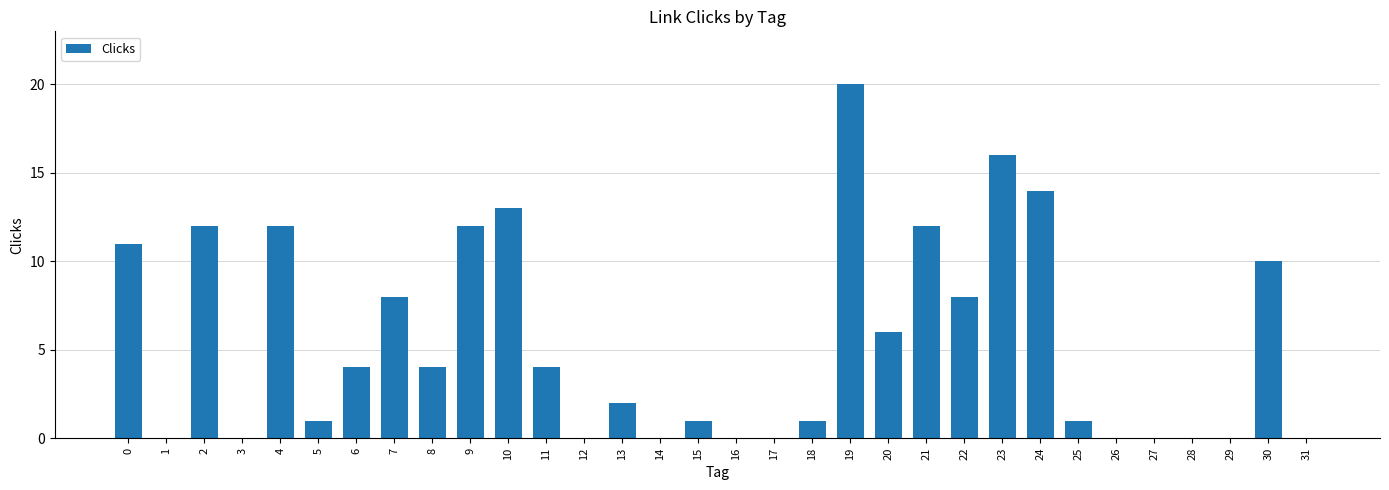

The chart shows a value of 7 at 11. True or false?

False